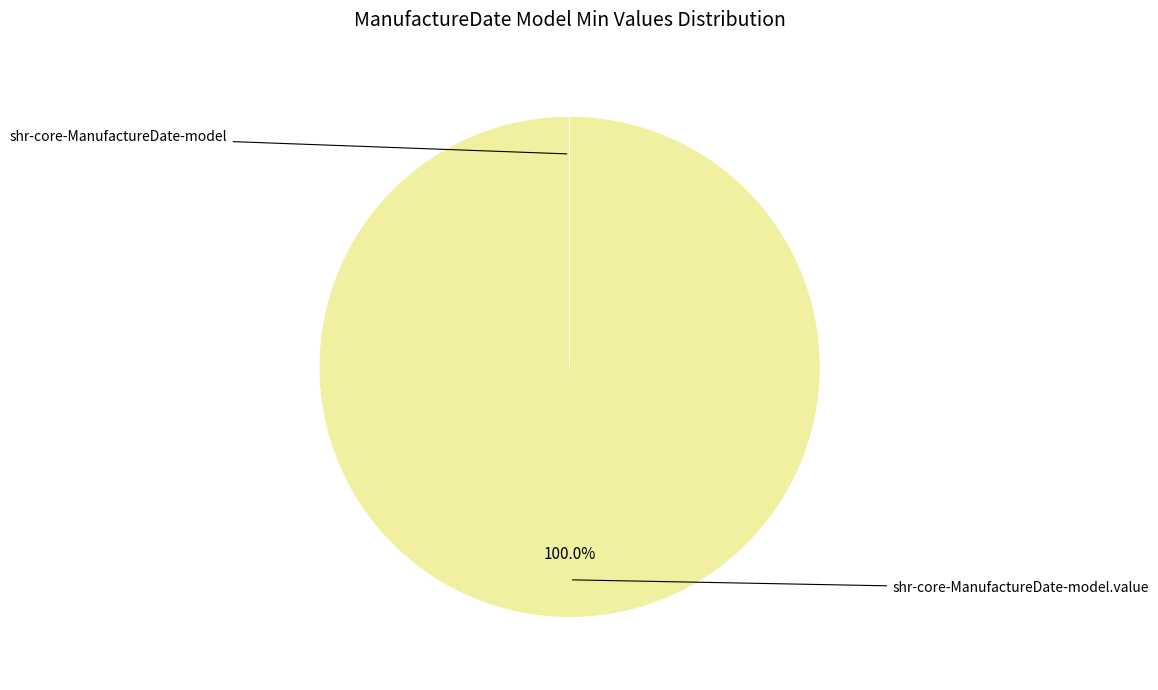

Is there a majority slice in this chart?

Yes